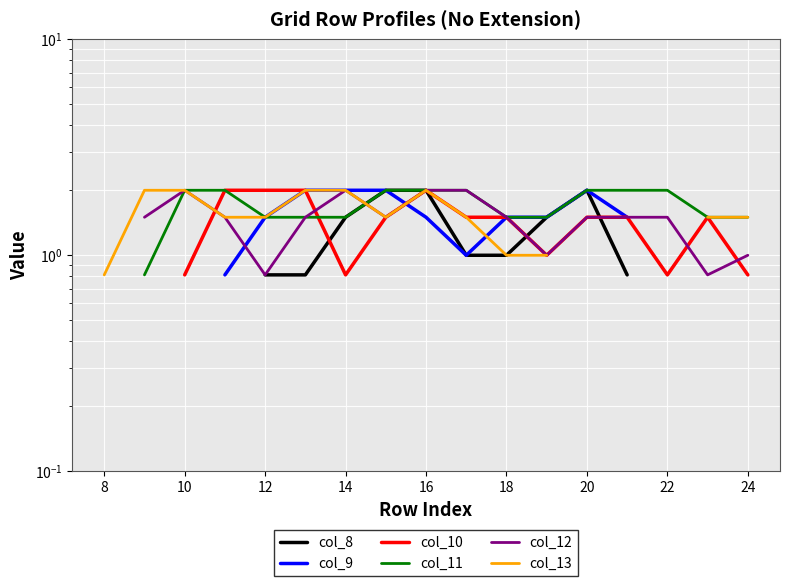

Is this an area chart (filled region under the line)?

No